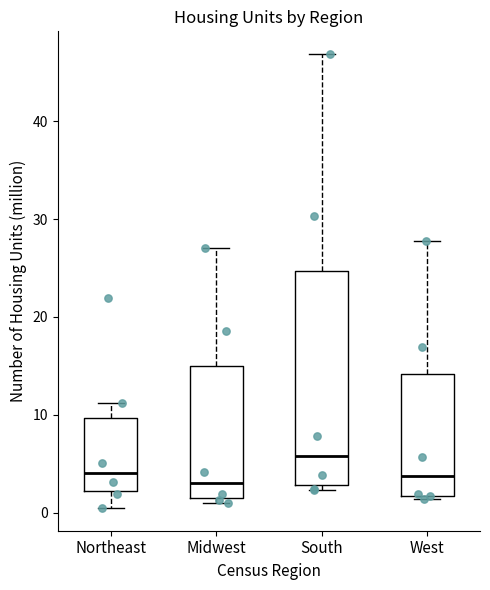

Comparing the boxes themselves (not the whiskers), which one is the tallest?

South